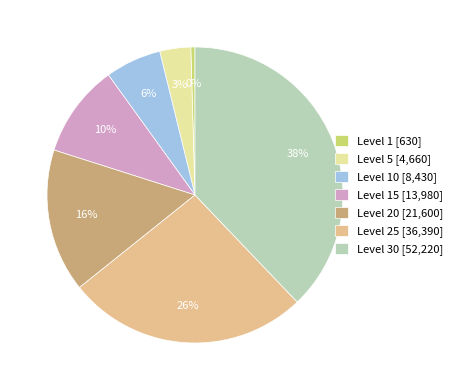

Rank the categories by value from lowest to highest.

Level 1 [630], Level 5 [4,660], Level 10 [8,430], Level 15 [13,980], Level 20 [21,600], Level 25 [36,390], Level 30 [52,220]